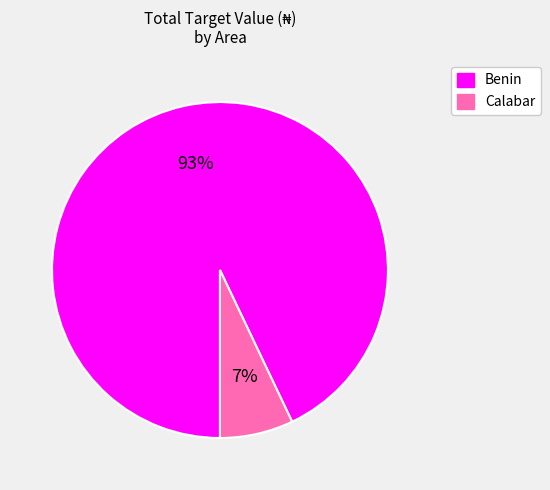

Which has a higher value, Calabar or Benin?

Benin